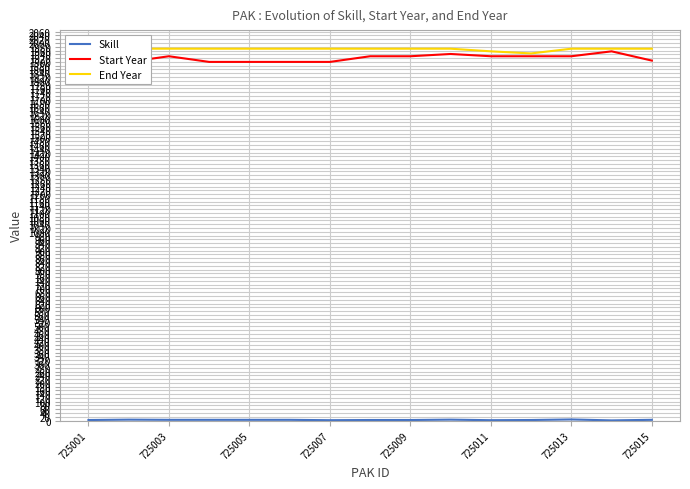

True or false: Start Year has a value of 1956 at 13.

True